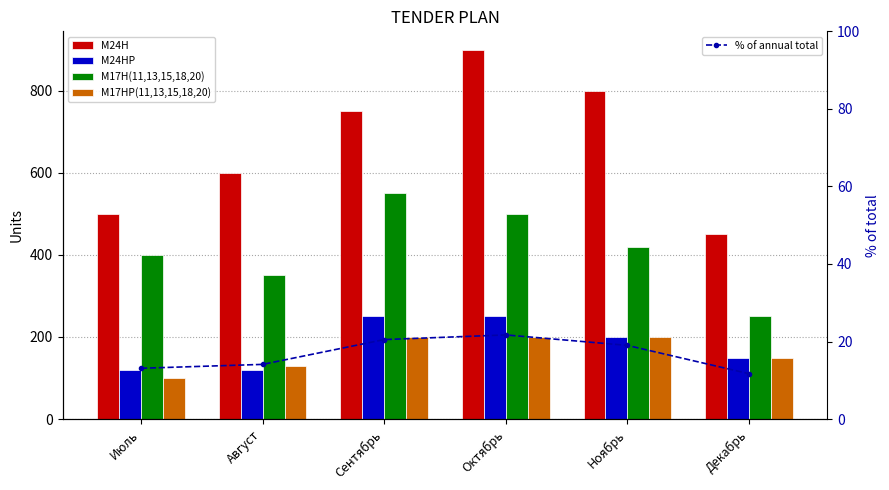

True or false: M17HP(11,13,15,18,20) has a value of 200.0 at Ноябрь.

True